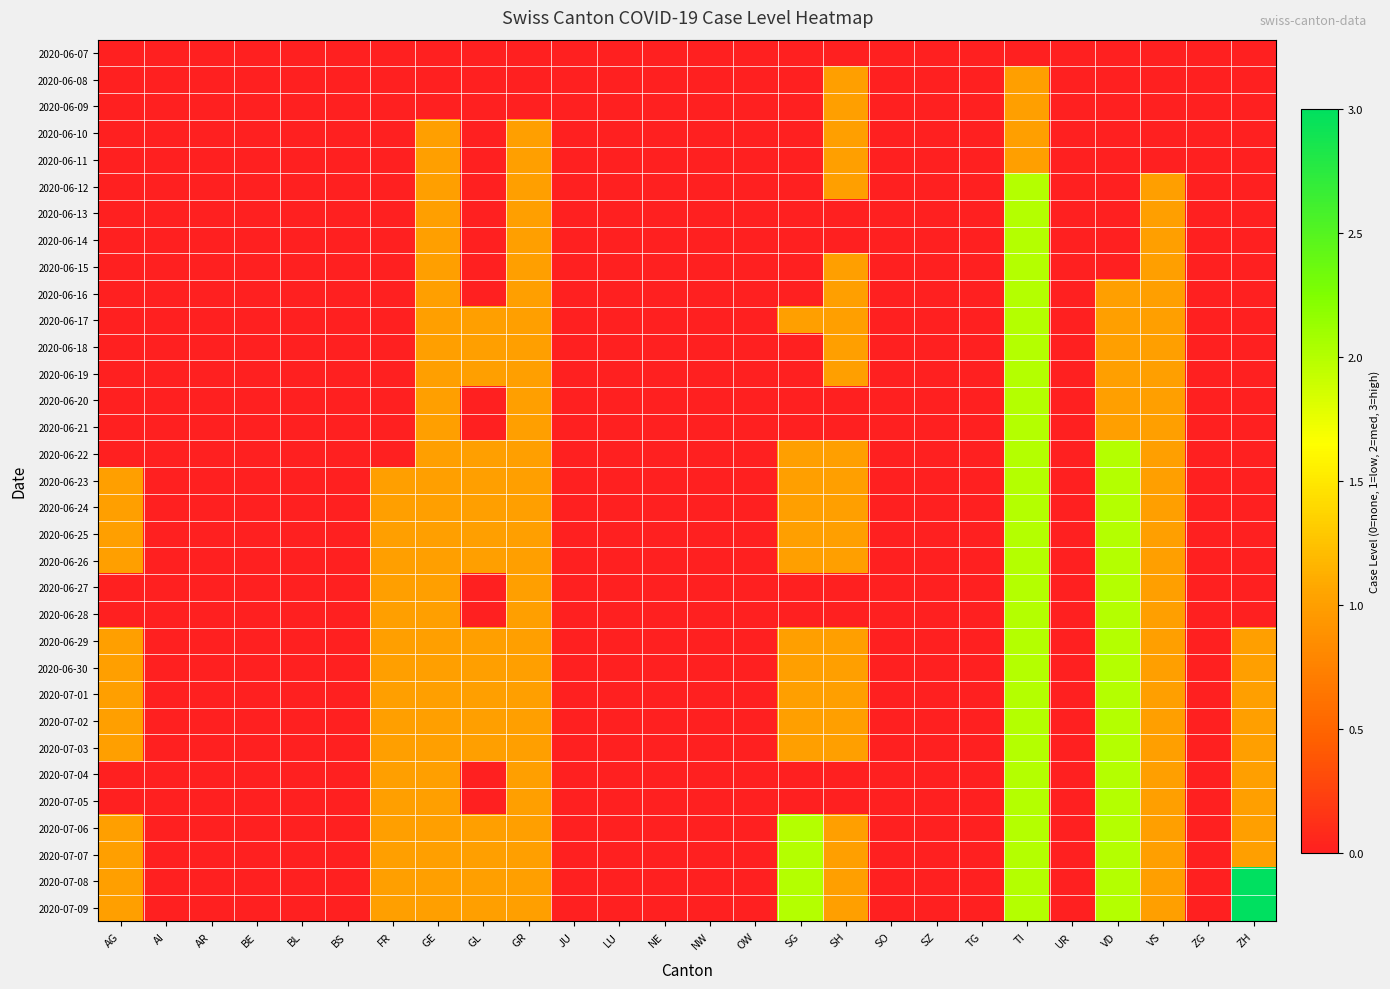

Between JU and GE, which is larger?

JU